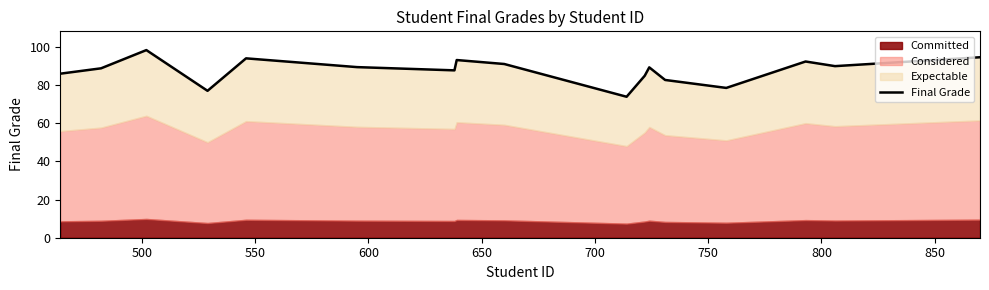

What is the sum of all values?

1490.7